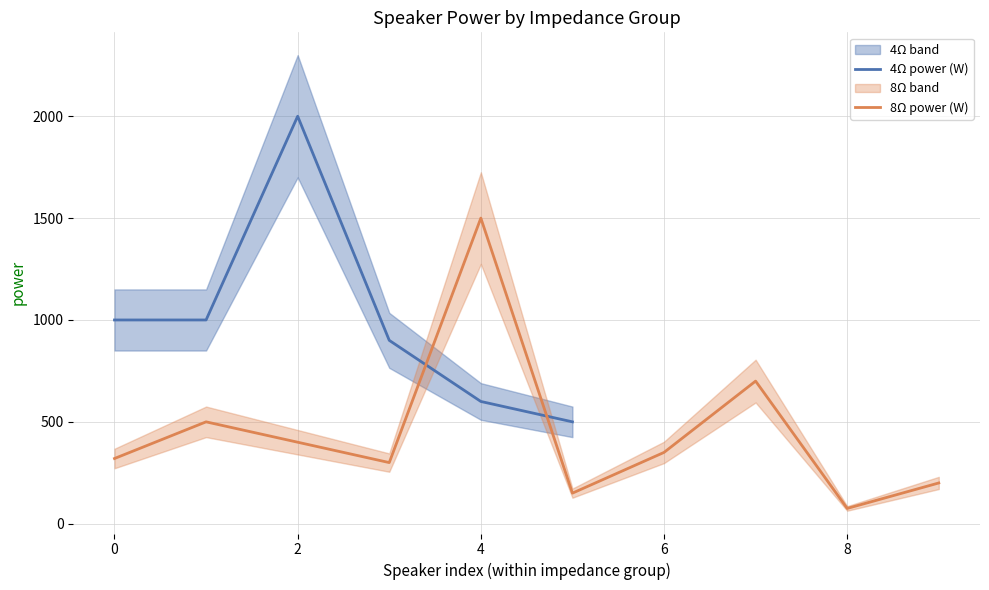

What is the greatest value displayed?

2000